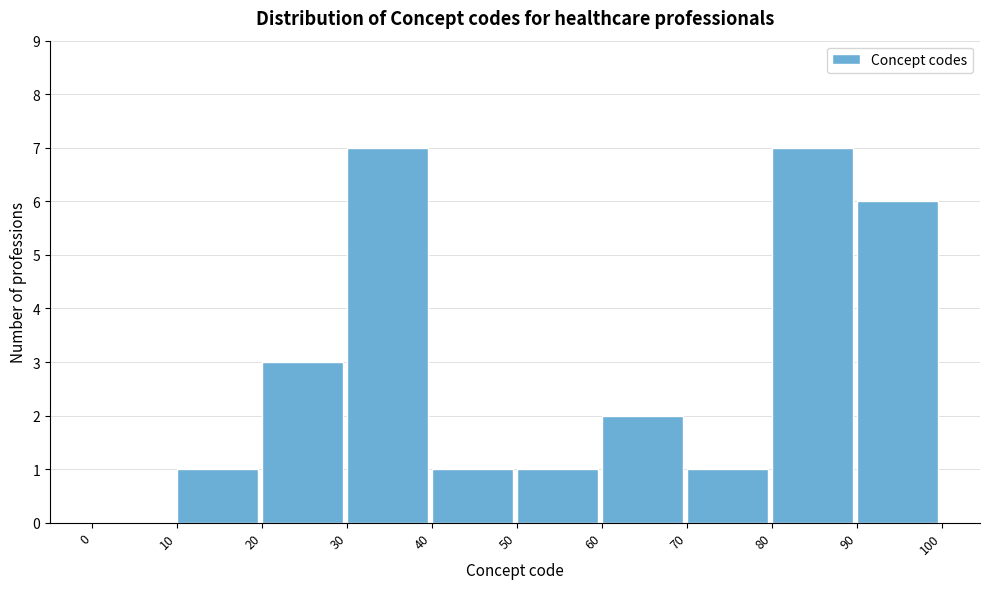

Reading left to right, list every bar in this chart as the range it spans on the x-axis followed by its height. The values are not printed on the chart, so give them approximately, as read against the axis.

0 to 10: 0
10 to 20: 1
20 to 30: 3
30 to 40: 7
40 to 50: 1
50 to 60: 1
60 to 70: 2
70 to 80: 1
80 to 90: 7
90 to 100: 6